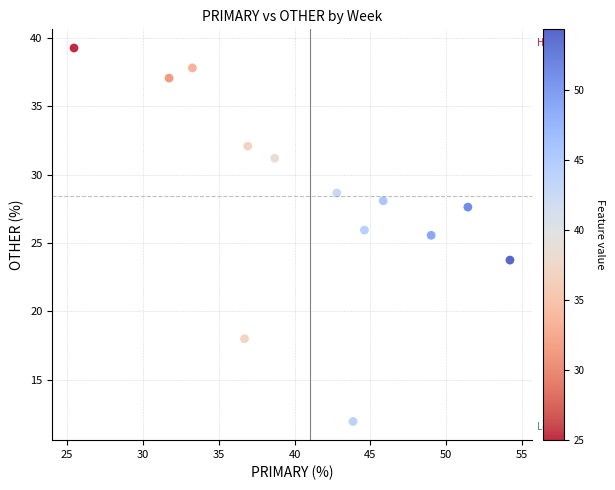

What Y value in the scatter plot is closest to 25?

25.6